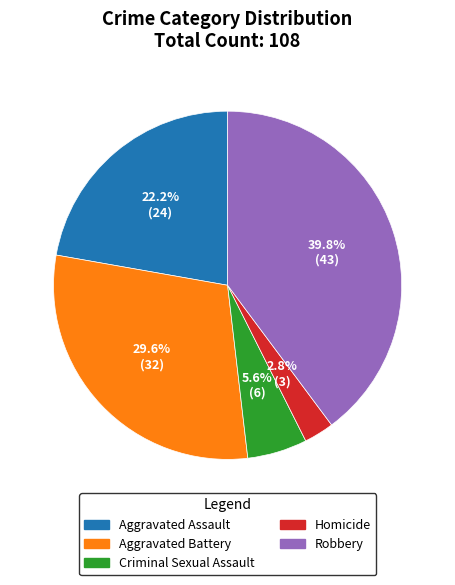

Do Robbery and Criminal Sexual Assault together represent more than half of the pie?

No